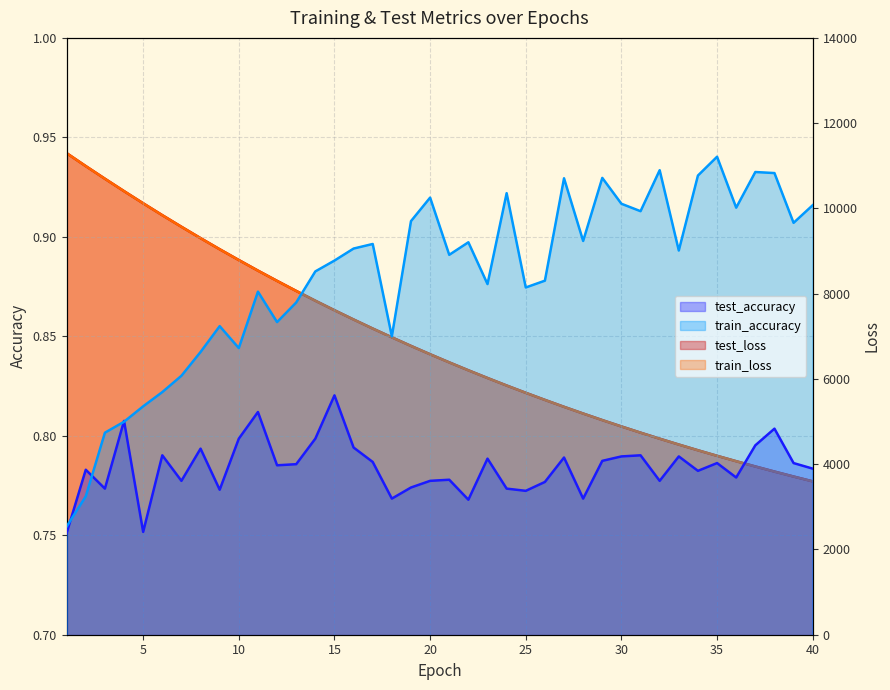

Count the test_accuracy values in the range 0 to 1.

40